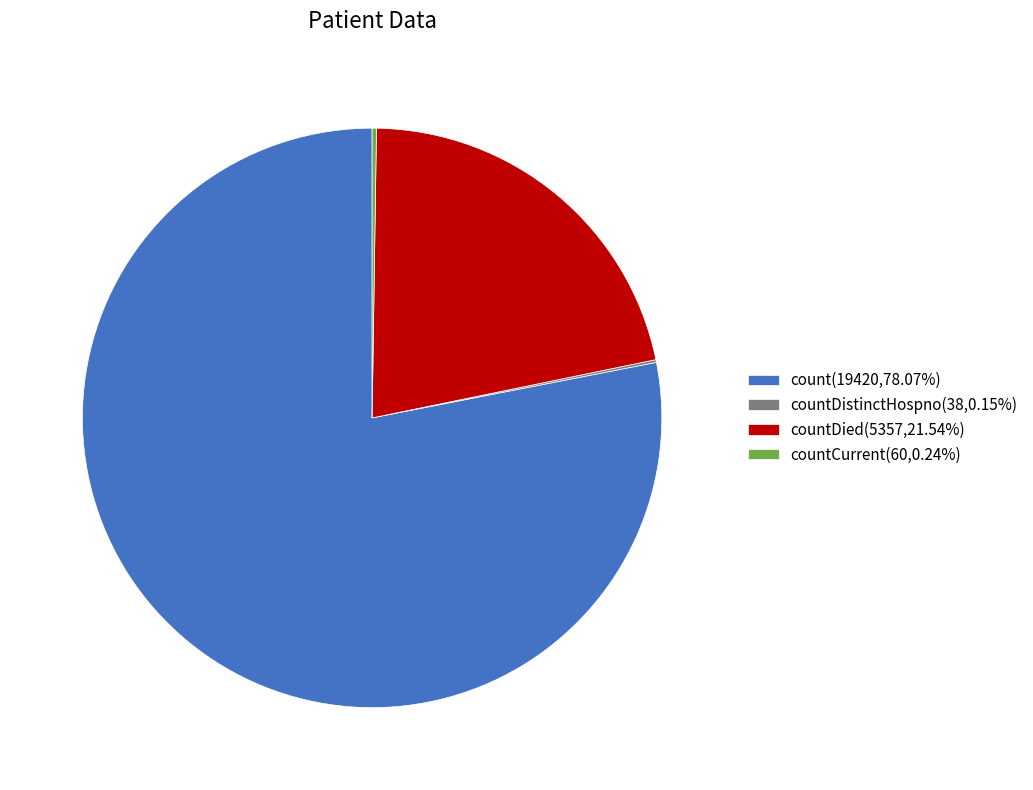

Is there a majority slice in this chart?

Yes